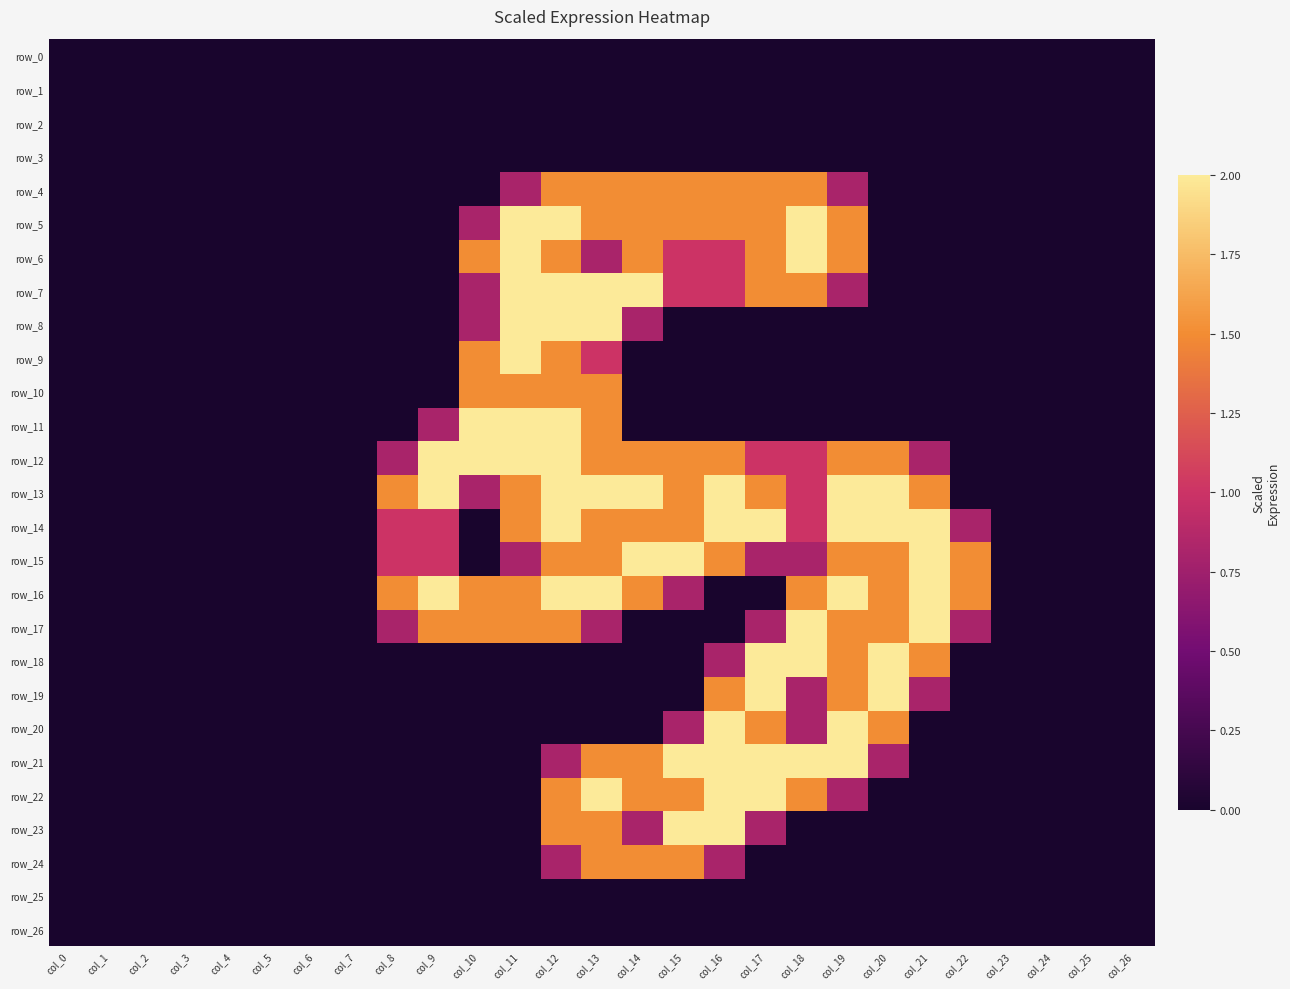

At how many categories does at least one series exceed 0?

15